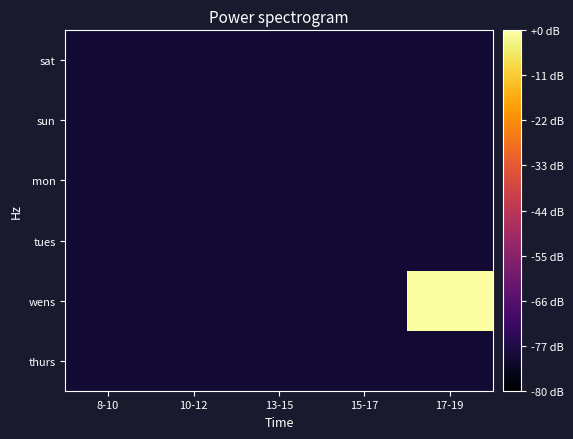

What is the maximum value shown in the chart?

1